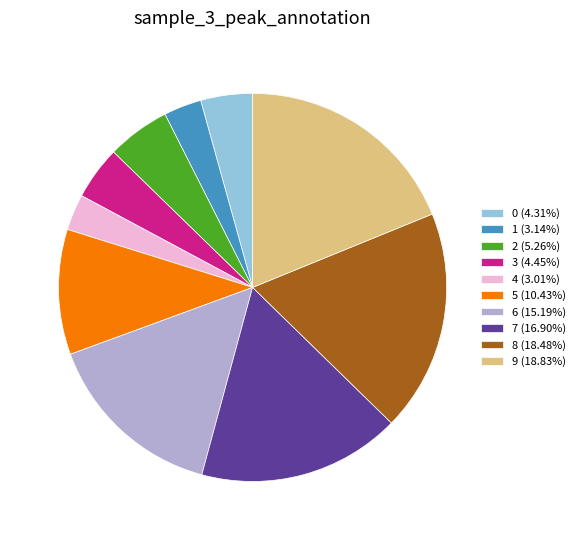

How many slices are in this pie chart?

10